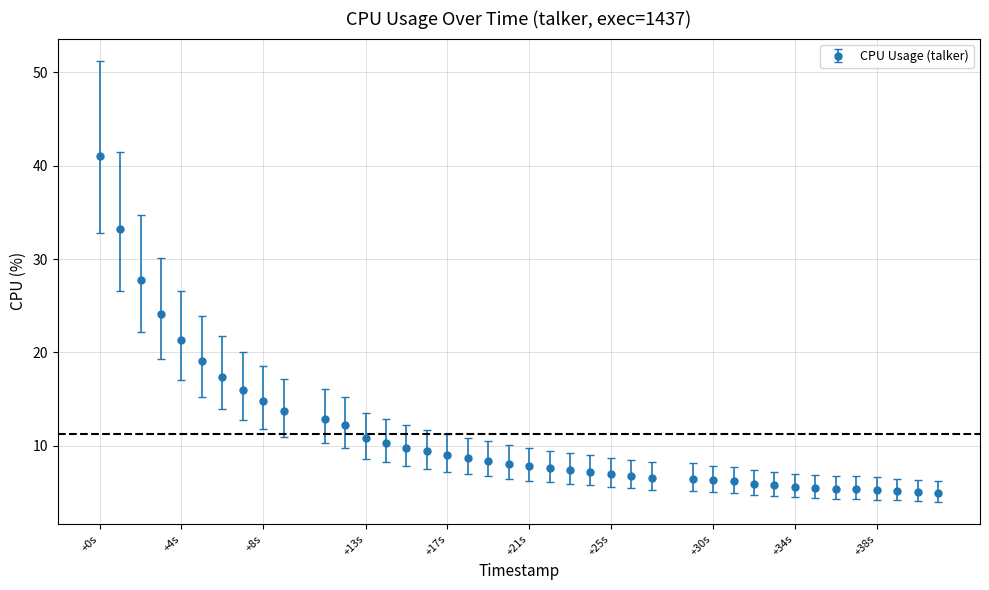

What is the difference between the second highest and second lowest values?

28.1